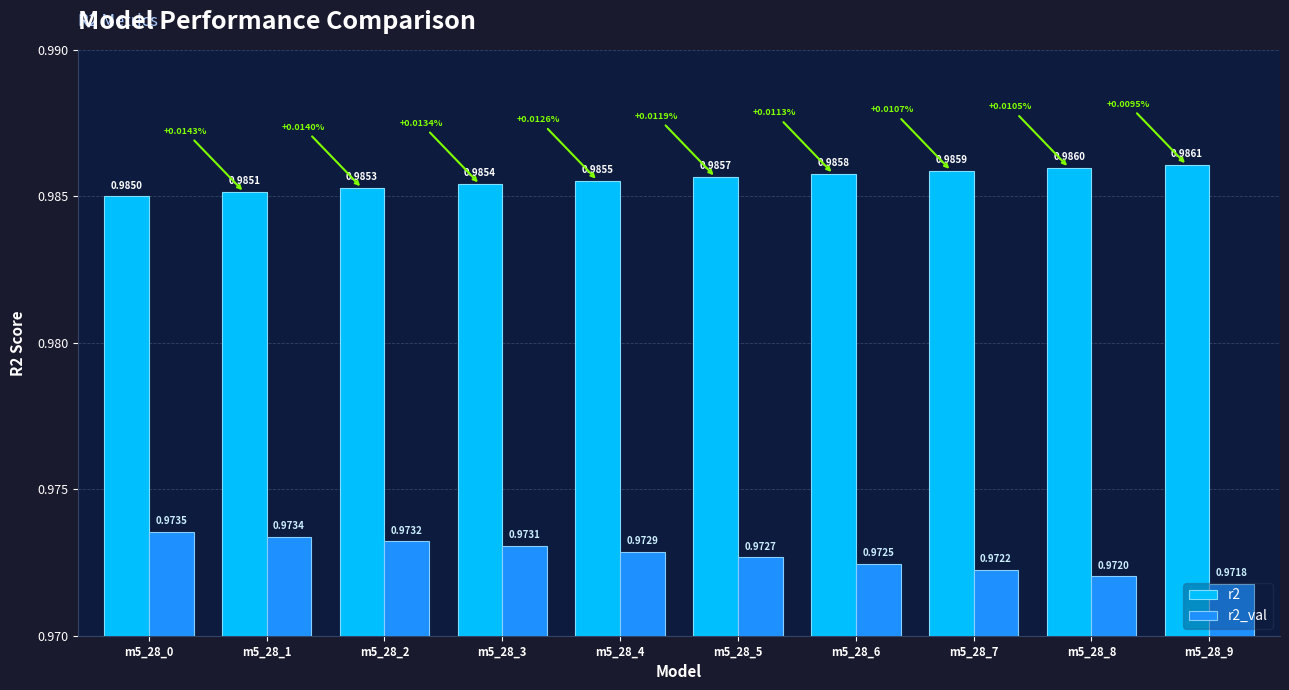

Where is r2 nearest to the value 0?

m5_28_0